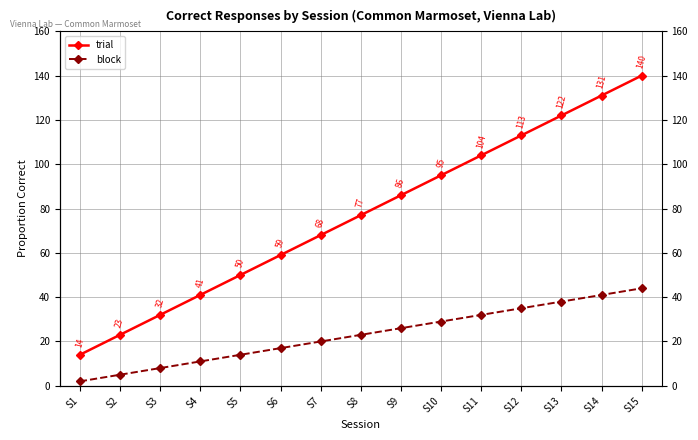

At which category is the sum across all series the highest?

S15